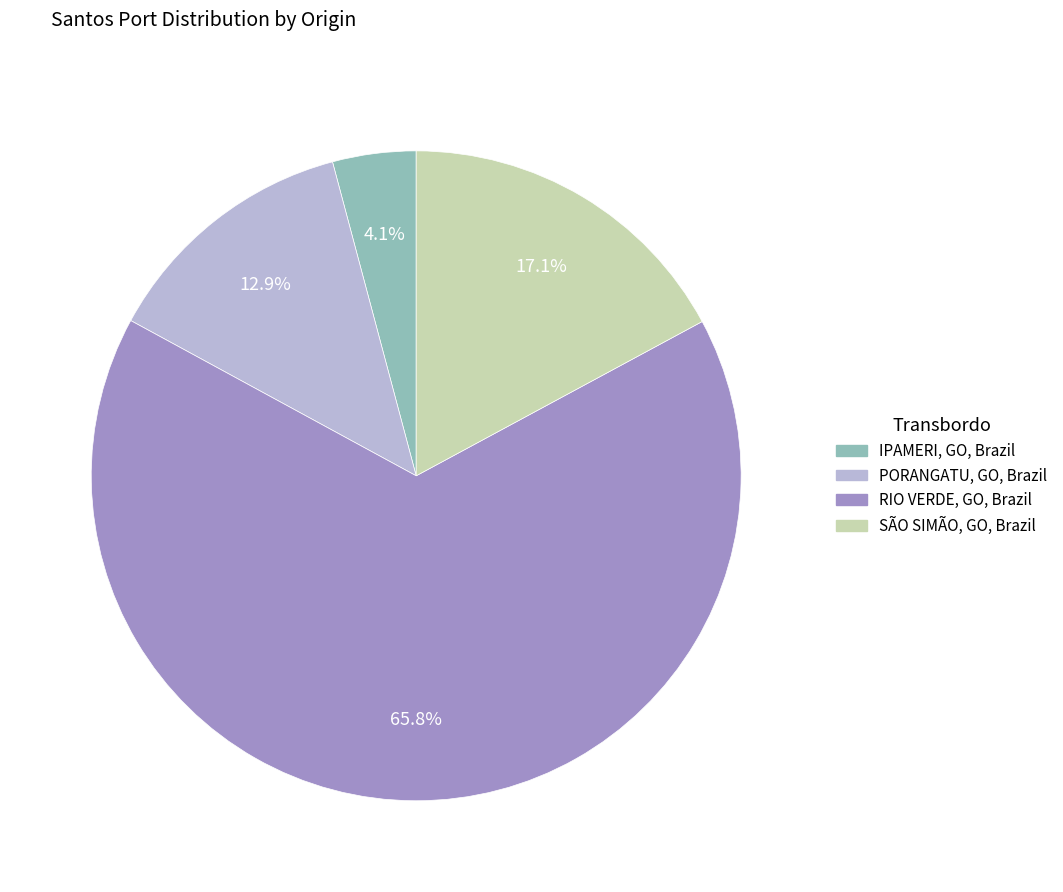

Between SÃO SIMÃO, GO, Brazil and IPAMERI, GO, Brazil, which is larger?

SÃO SIMÃO, GO, Brazil